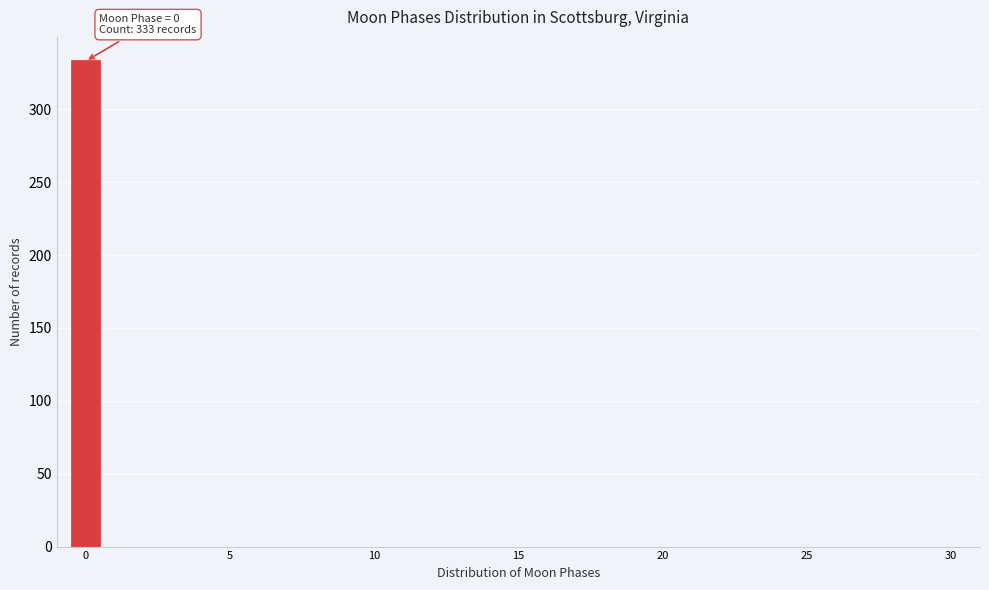

Read against the x-axis, roughly where is the centre of the tallest bar?

0.0